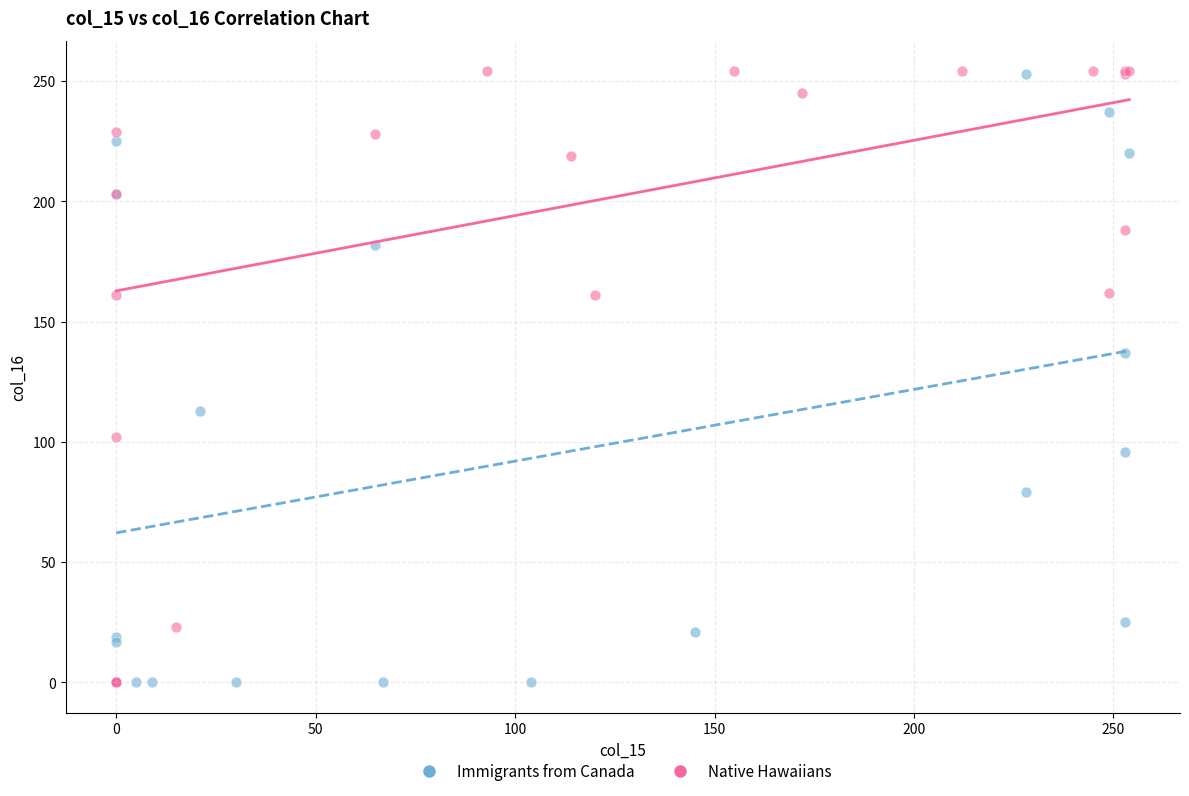

Which series has the largest Y range (max minus min)?

Native Hawaiians